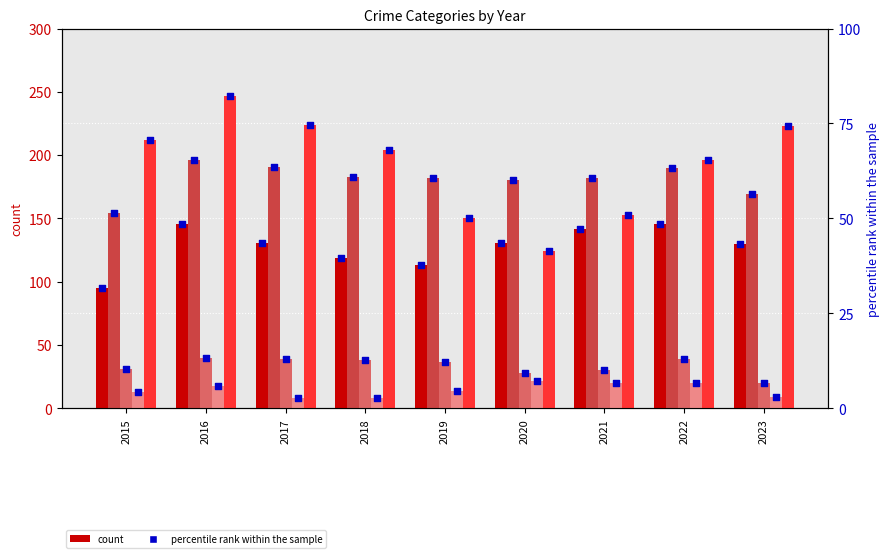

Is the value of Homicide at 2019 greater than the value of Aggravated Battery at 2020?

No